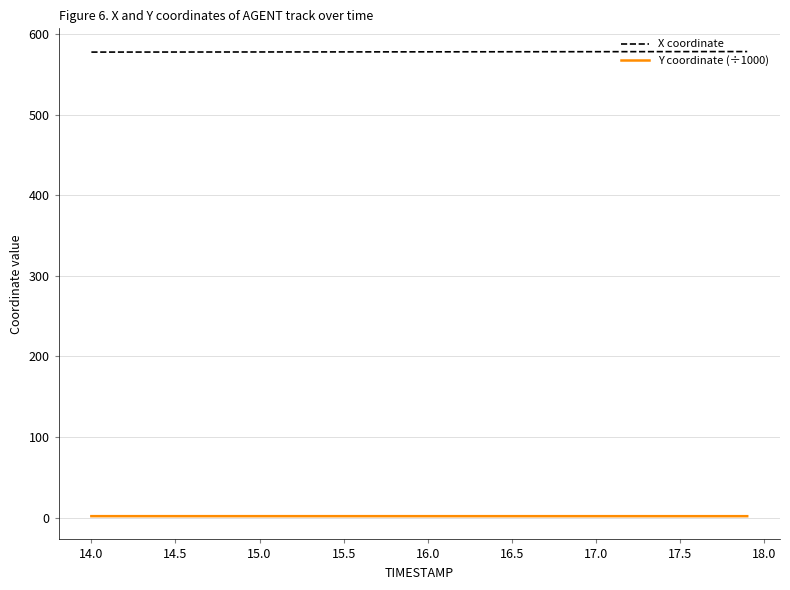

True or false: X coordinate and Y coordinate (÷1000) cross at least once.

False